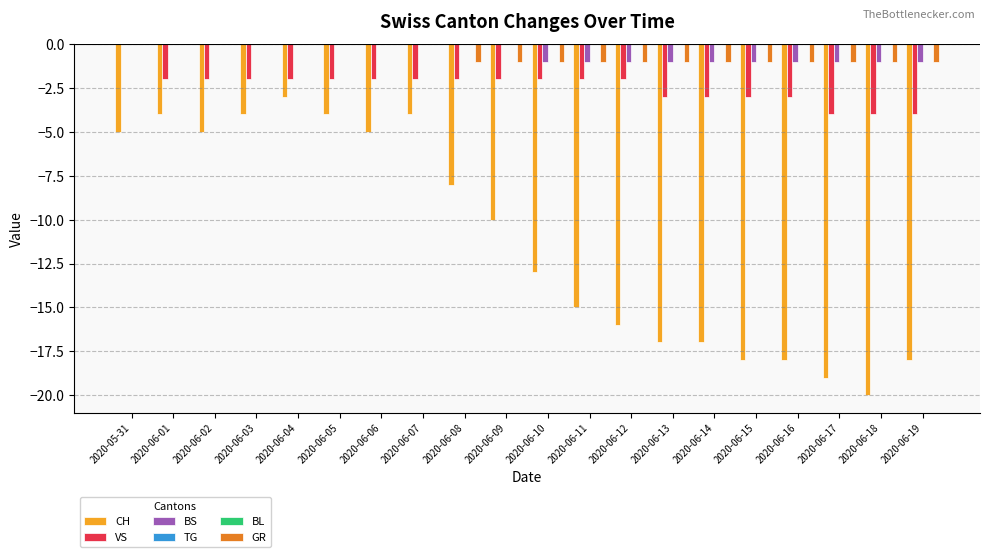

What is the label of the 8th bar from the right?

2020-06-12